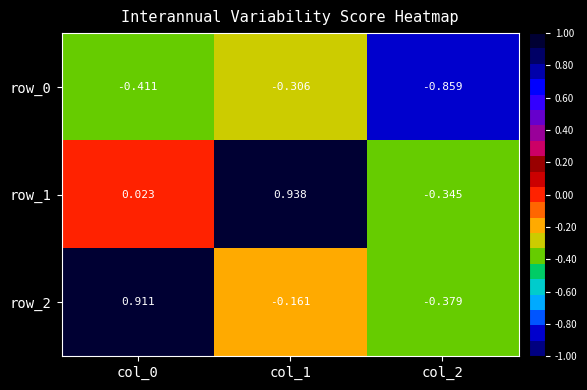

What is the sum of the row_1 values at col_1 and col_0?

1.0